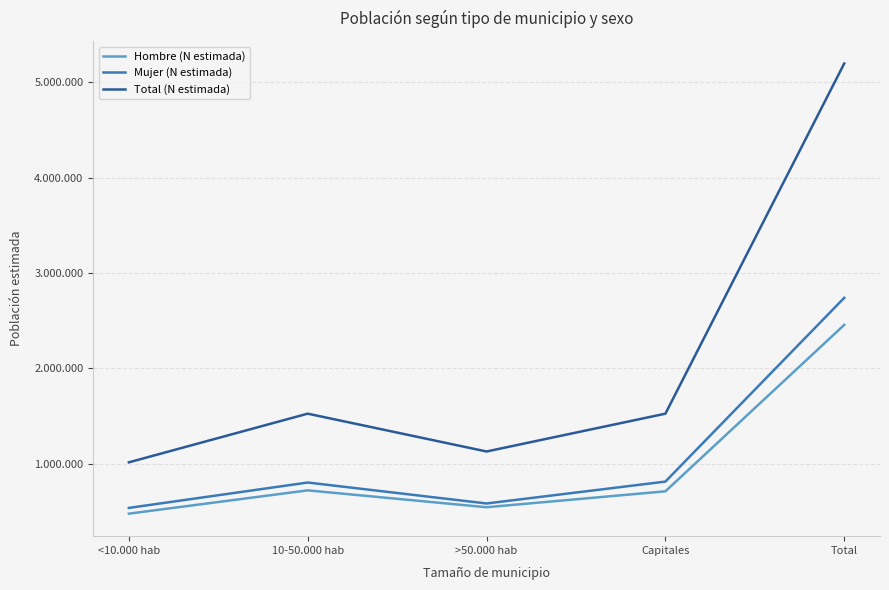

At which label does Hombre (N estimada) reach its peak?

Total